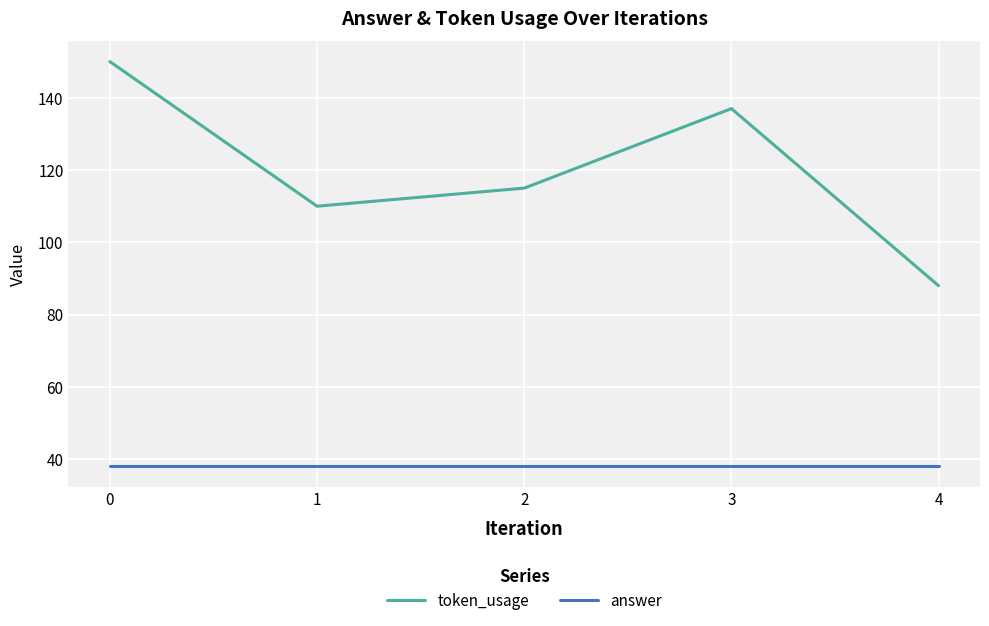

What is the spread (max minus min) of values at 4?

50